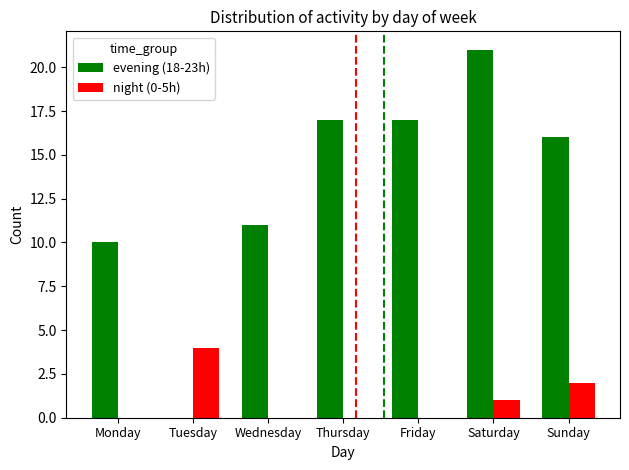

True or false: night (0-5h) has a value of 2 at Tuesday.

False